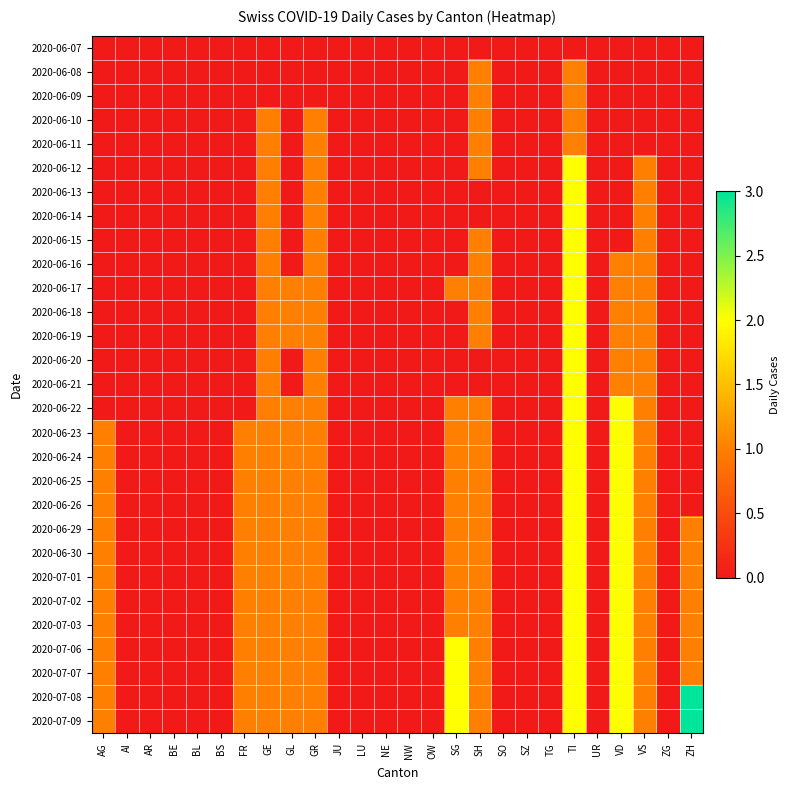

What is the maximum value shown in the chart?

3